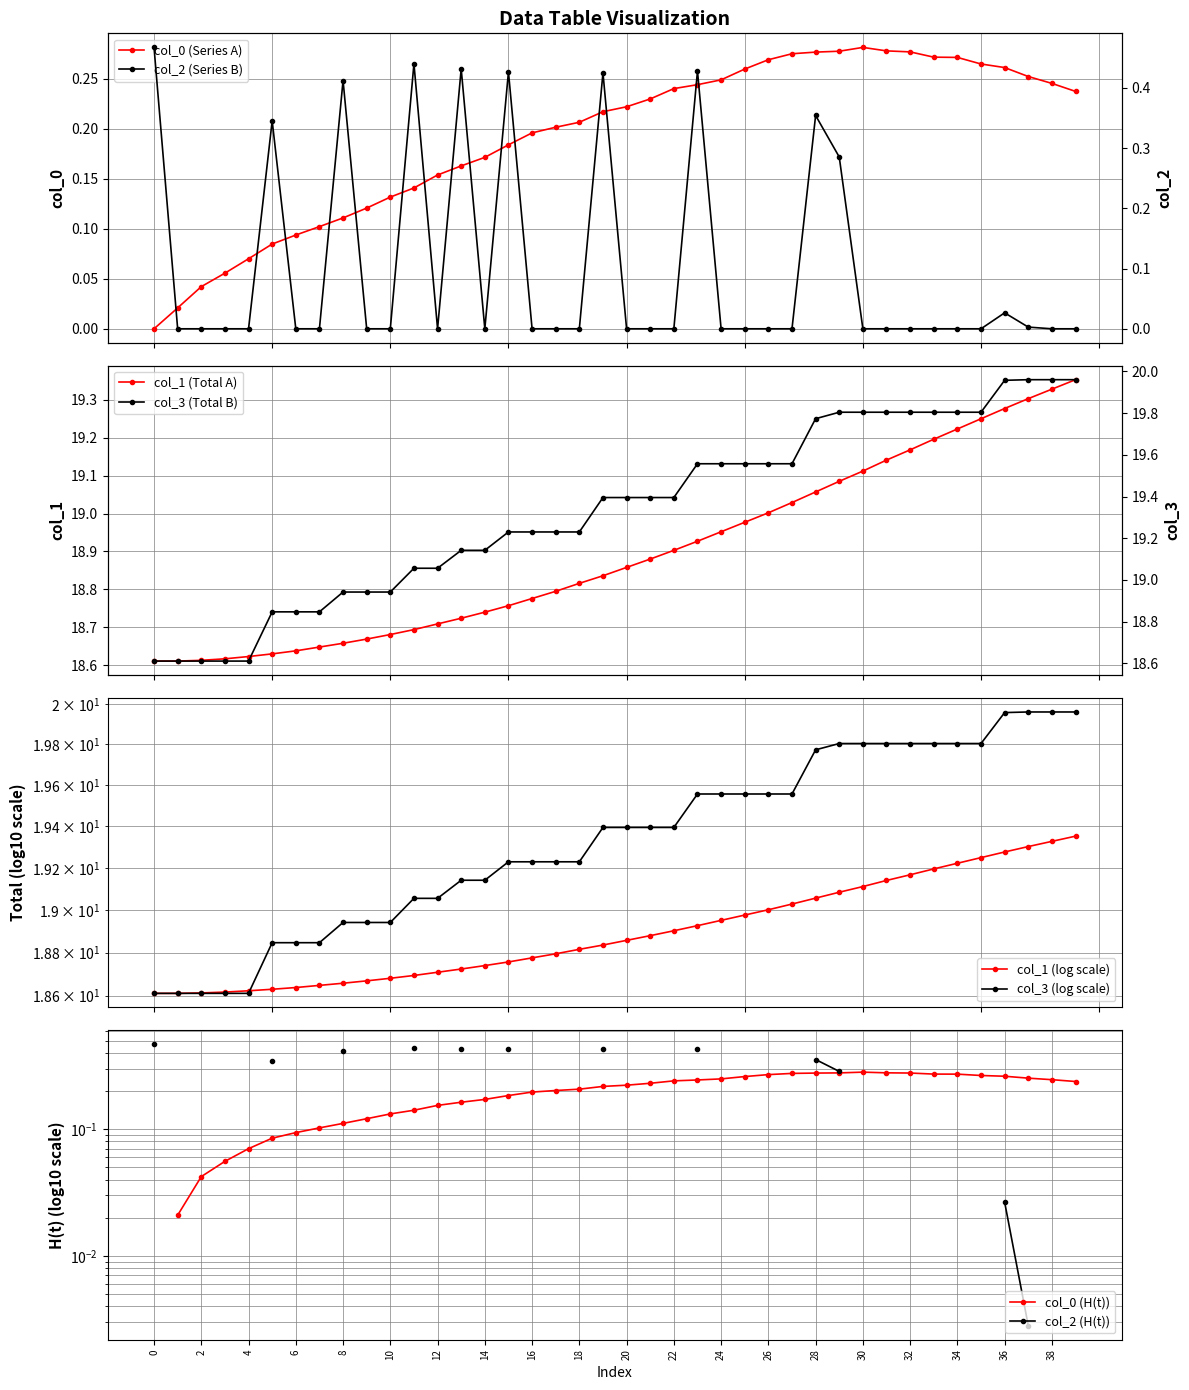

How many categories are shown in the chart?

40